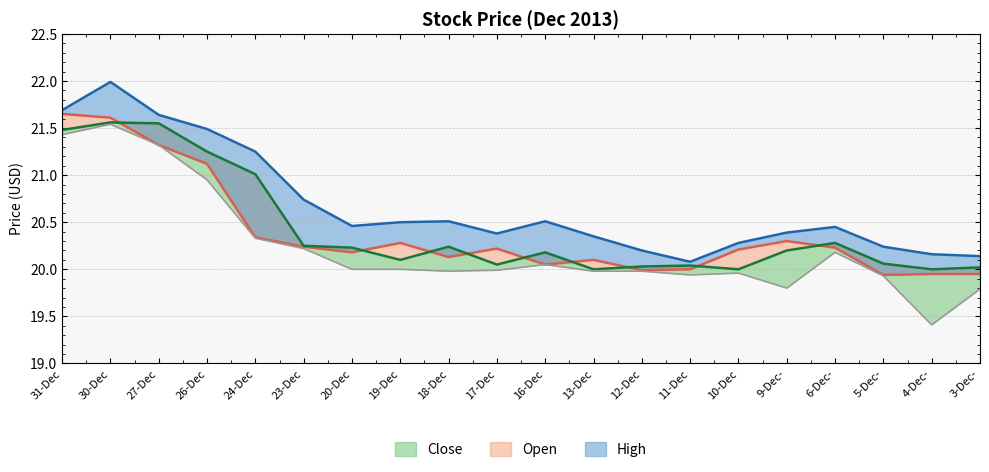

What is the label of the 13th point from the right?

19-Dec